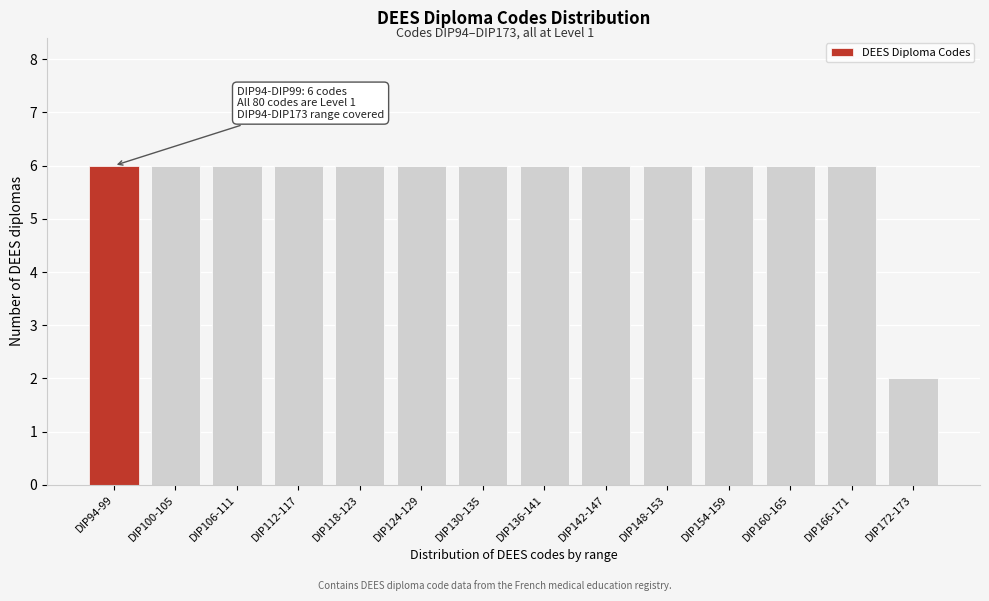

Reading left to right, list all the values displayed in this chart.

6	6	6	6	6	6	6	6	6	6	6	6	6	2